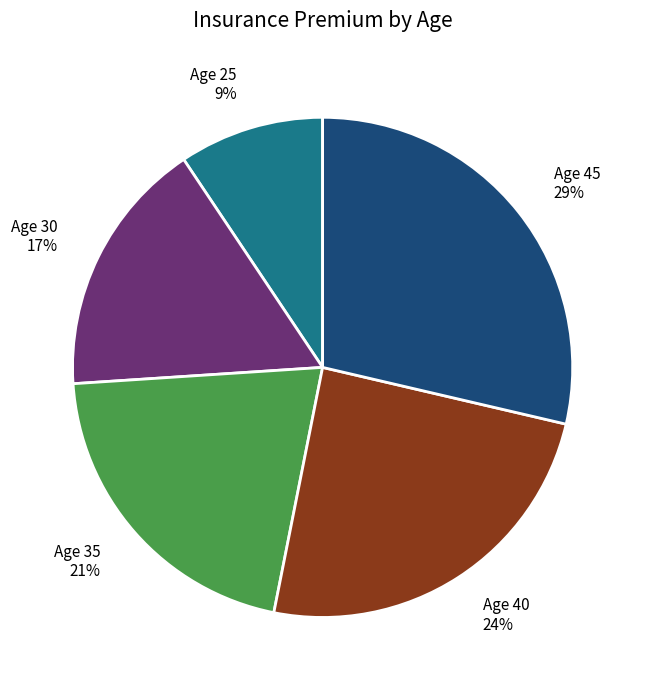

Does any single category account for the majority?

No